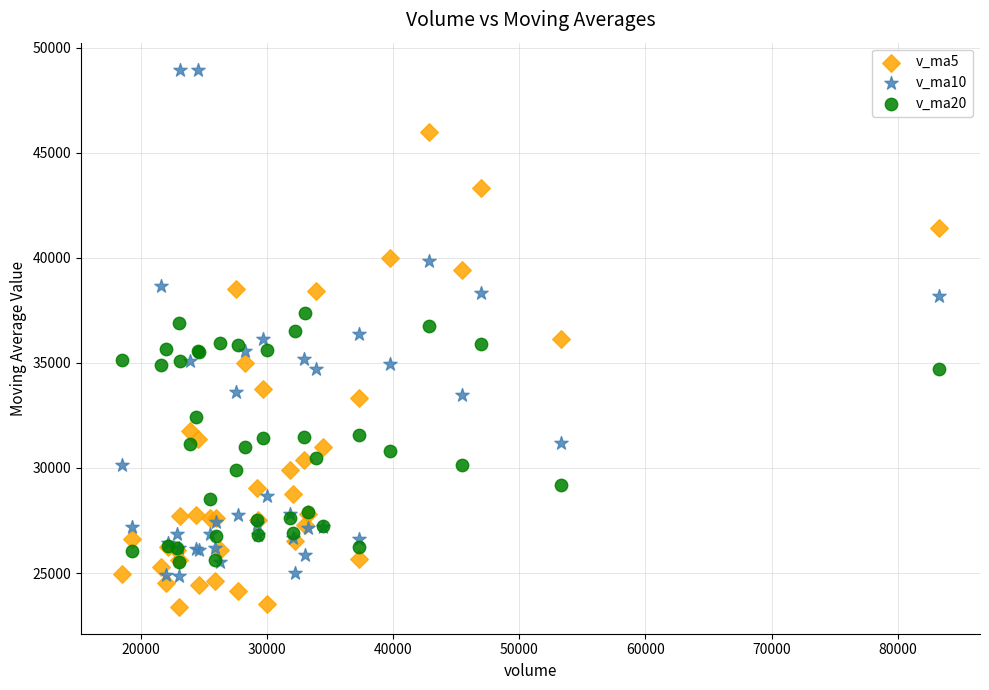

Which series has the largest Y range (max minus min)?

v_ma10